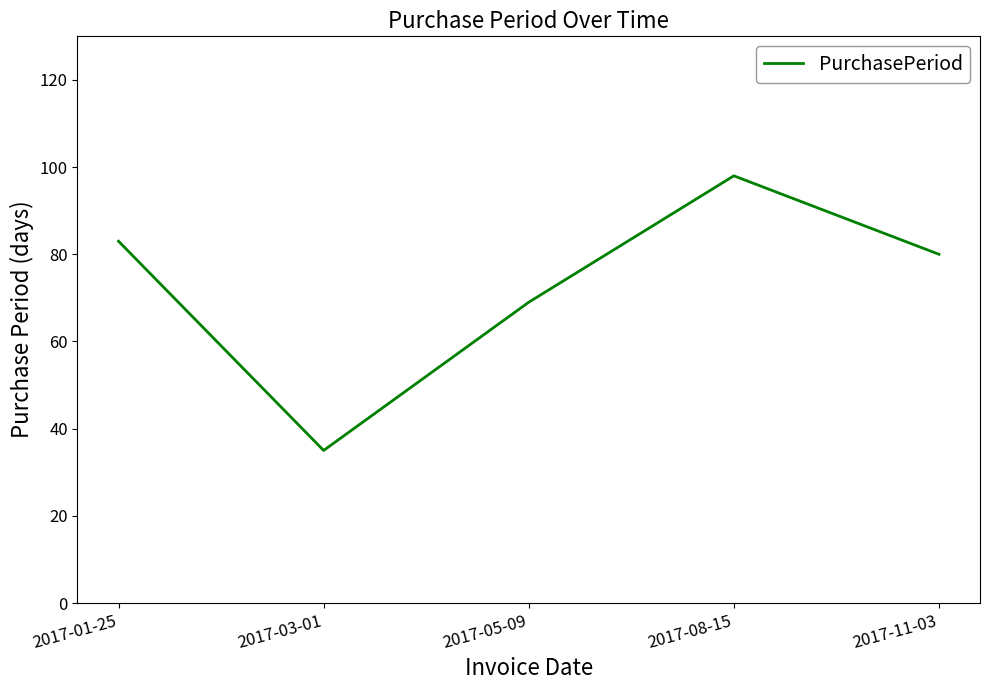

Reading left to right, extract all data points from this chart.

83	35	69	98	80